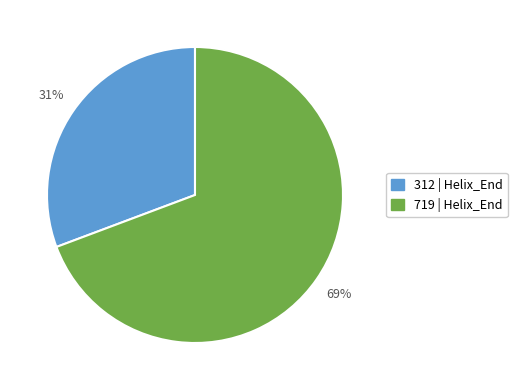

What is the largest slice in the pie chart?

719